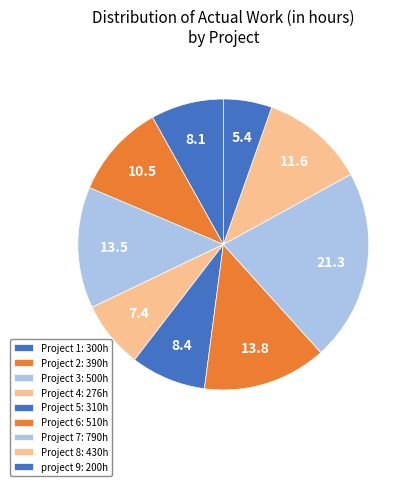

Is it true that Project 8 is 21% of the pie?

False